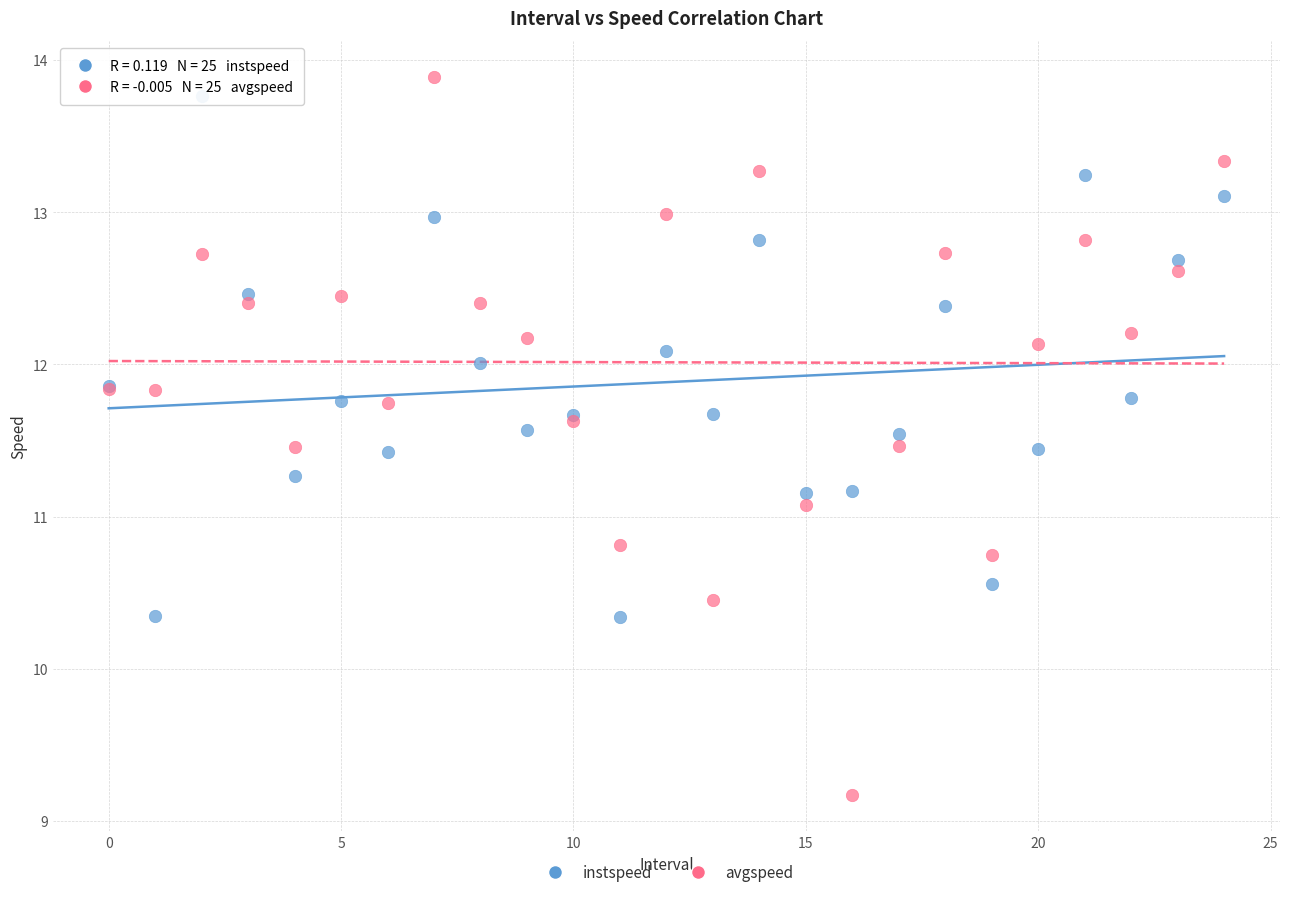

Which series has the largest Y range (max minus min)?

avgspeed